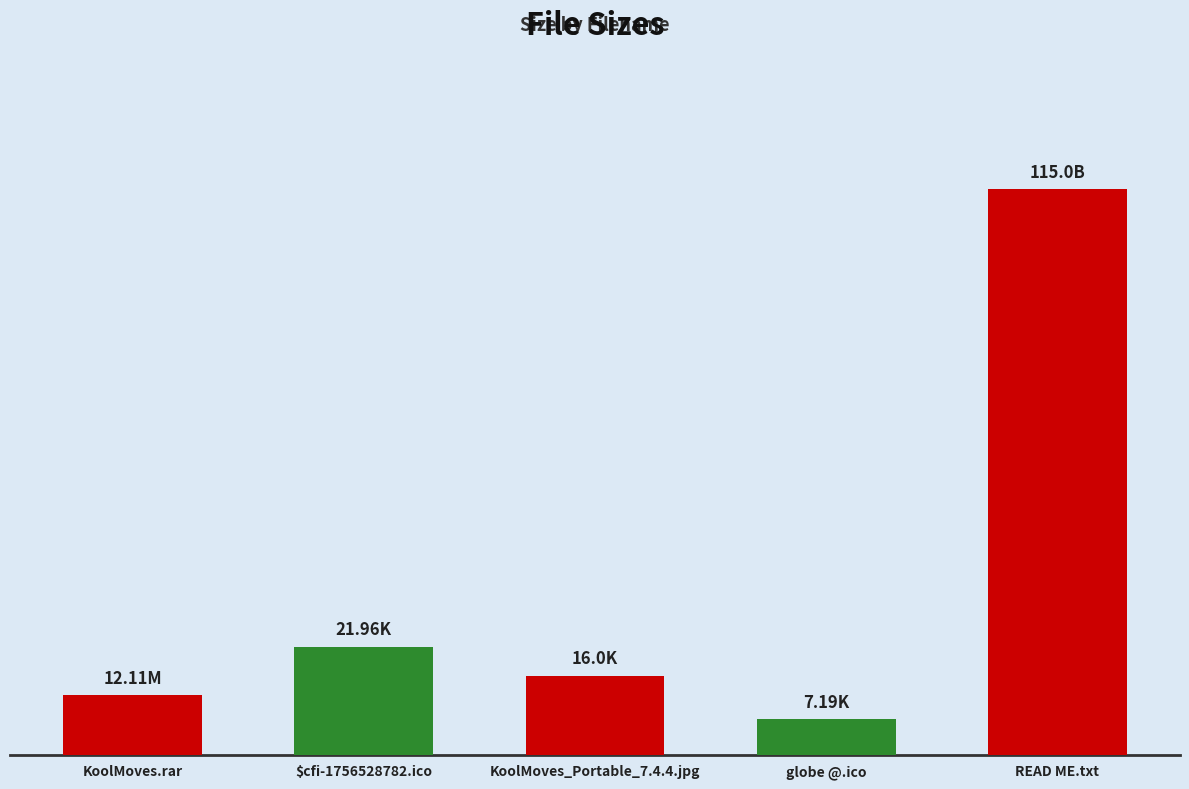

Does the chart contain any negative values?

No